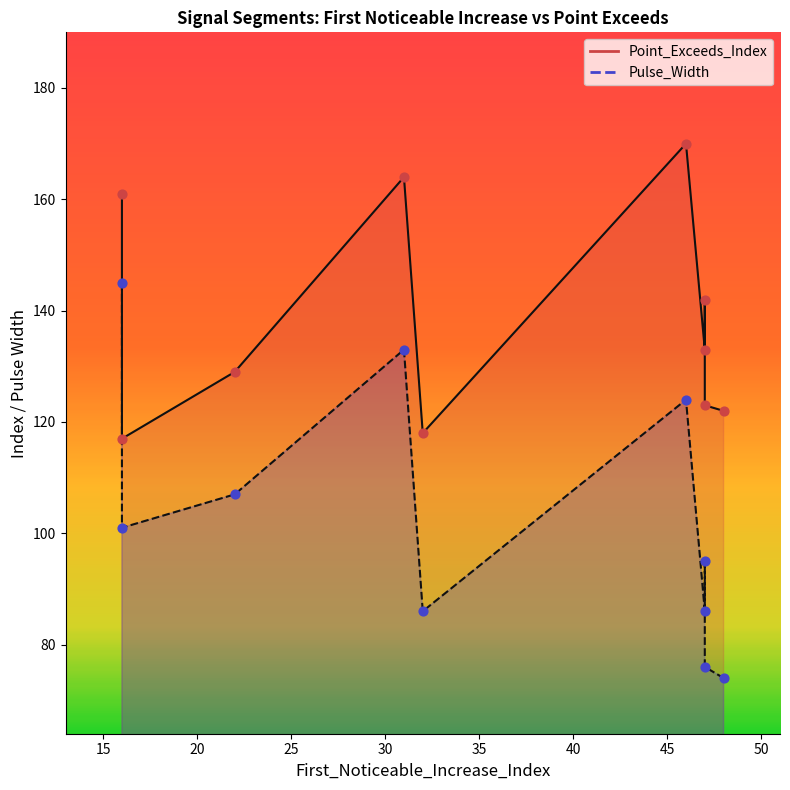

What are all the series names shown in the legend?

Point_Exceeds_Index, Pulse_Width